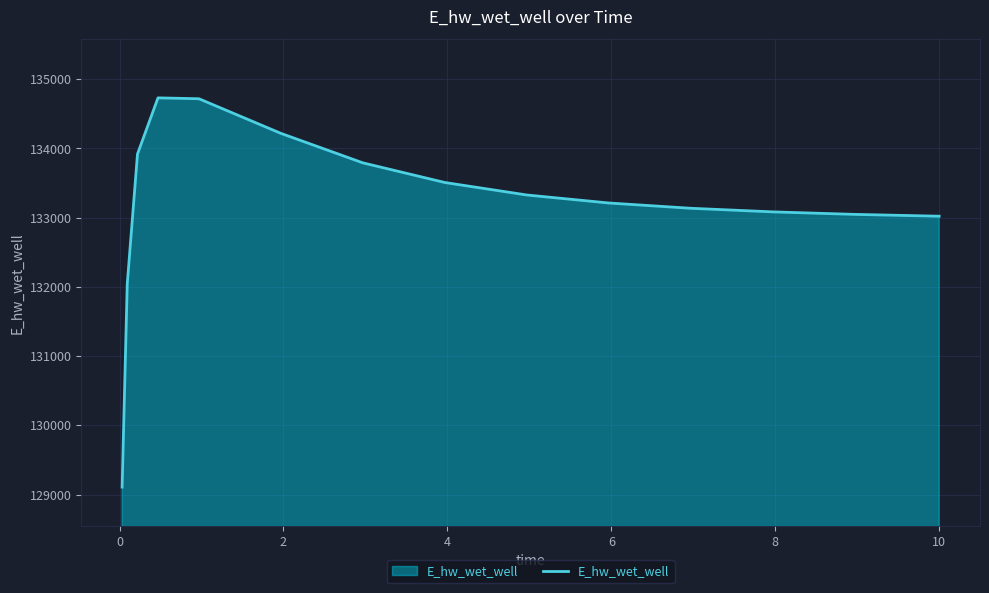

How many categories are shown in the chart?

15